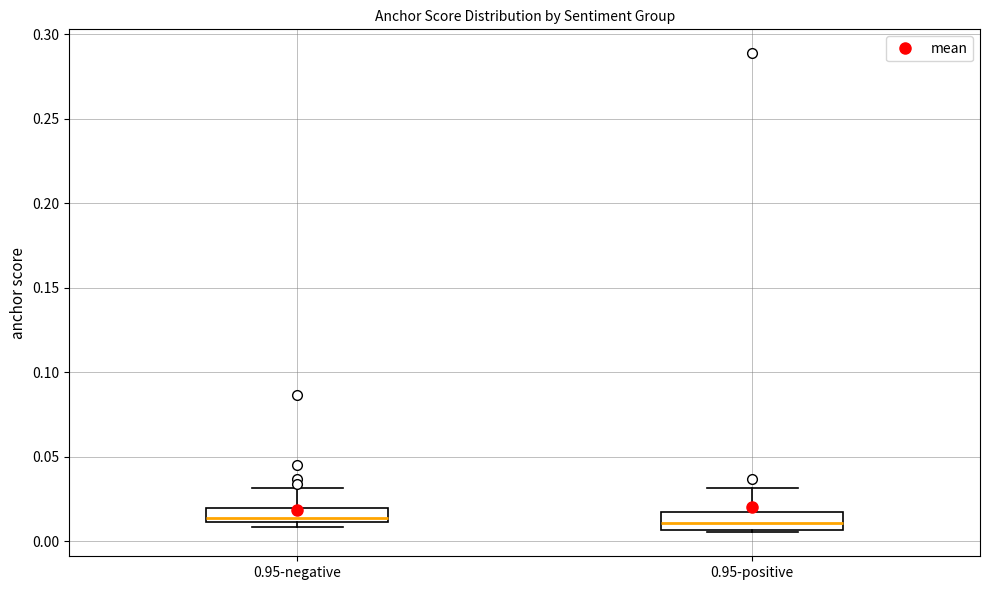

Reading left to right, read every box against the y-axis: the position of its median line, the range the box covers, and the ends of its whiskers. The values are not printed on the chart, so give them approximately, as read against the axis.

0.95-negative: median 0.015, box 0.010 to 0.020, whiskers 0.010 (just below the box's lower edge) to 0.030
0.95-positive: median 0.010, box 0.005 to 0.015, whiskers 0.005 (just below the box's lower edge) to 0.030